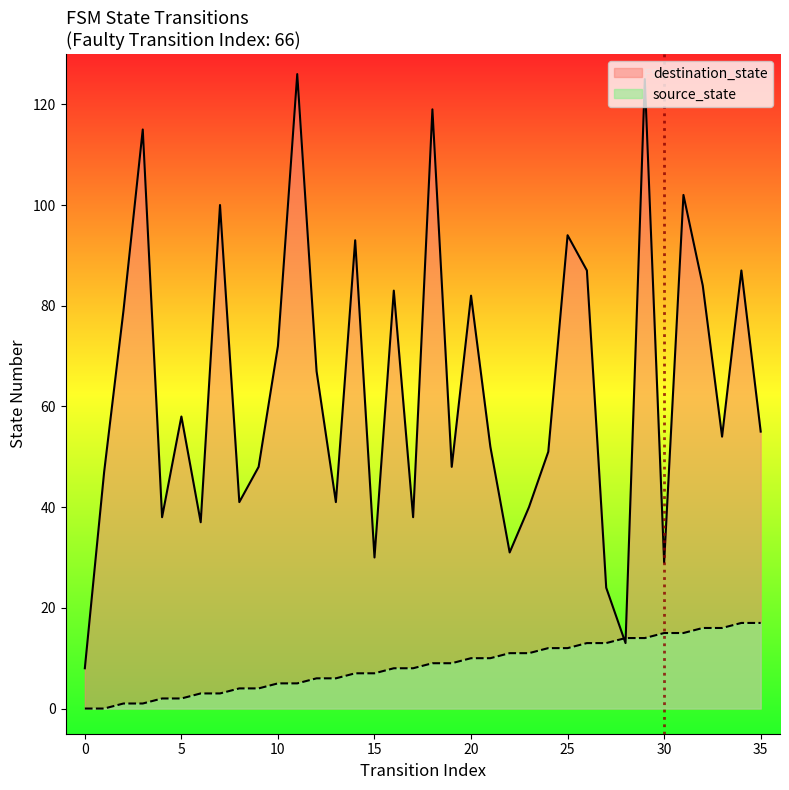

Where is destination_state nearest to the value 67?

12